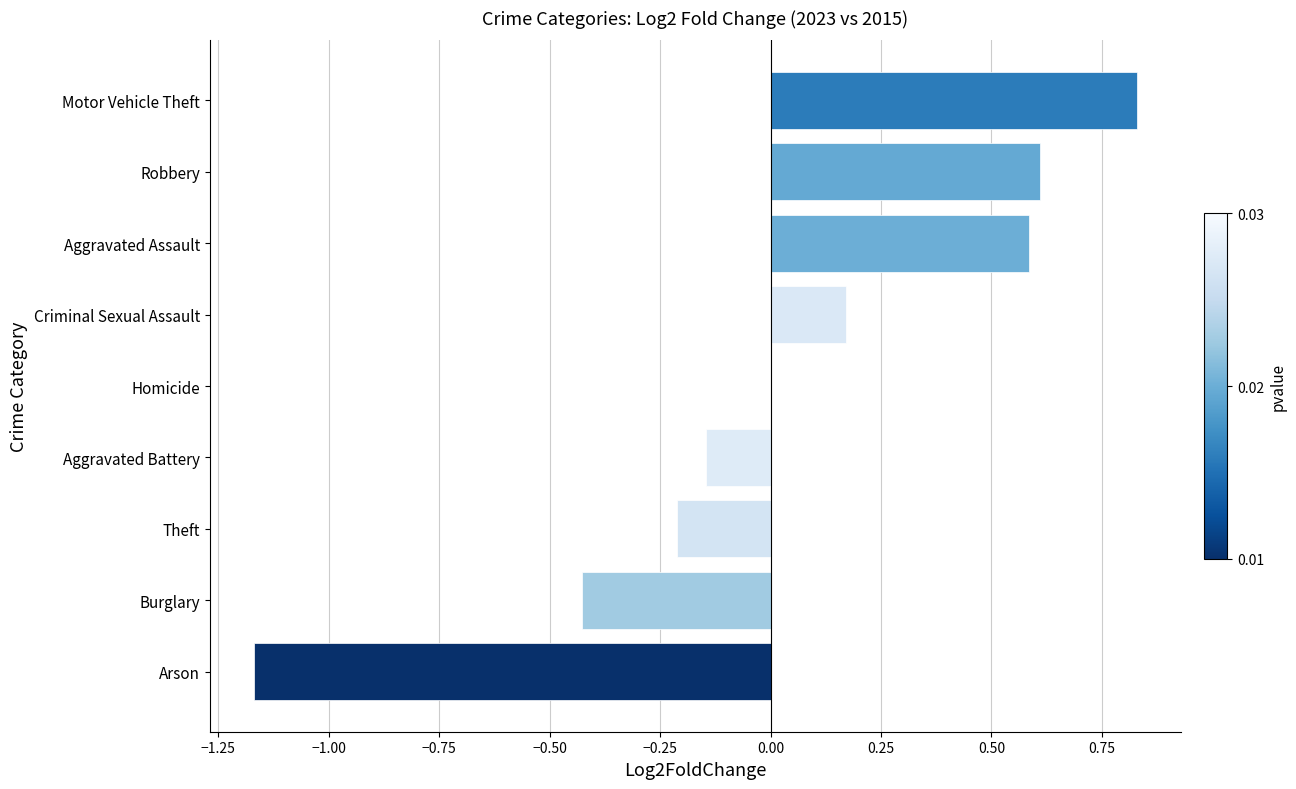

How many series are shown in this chart?

1